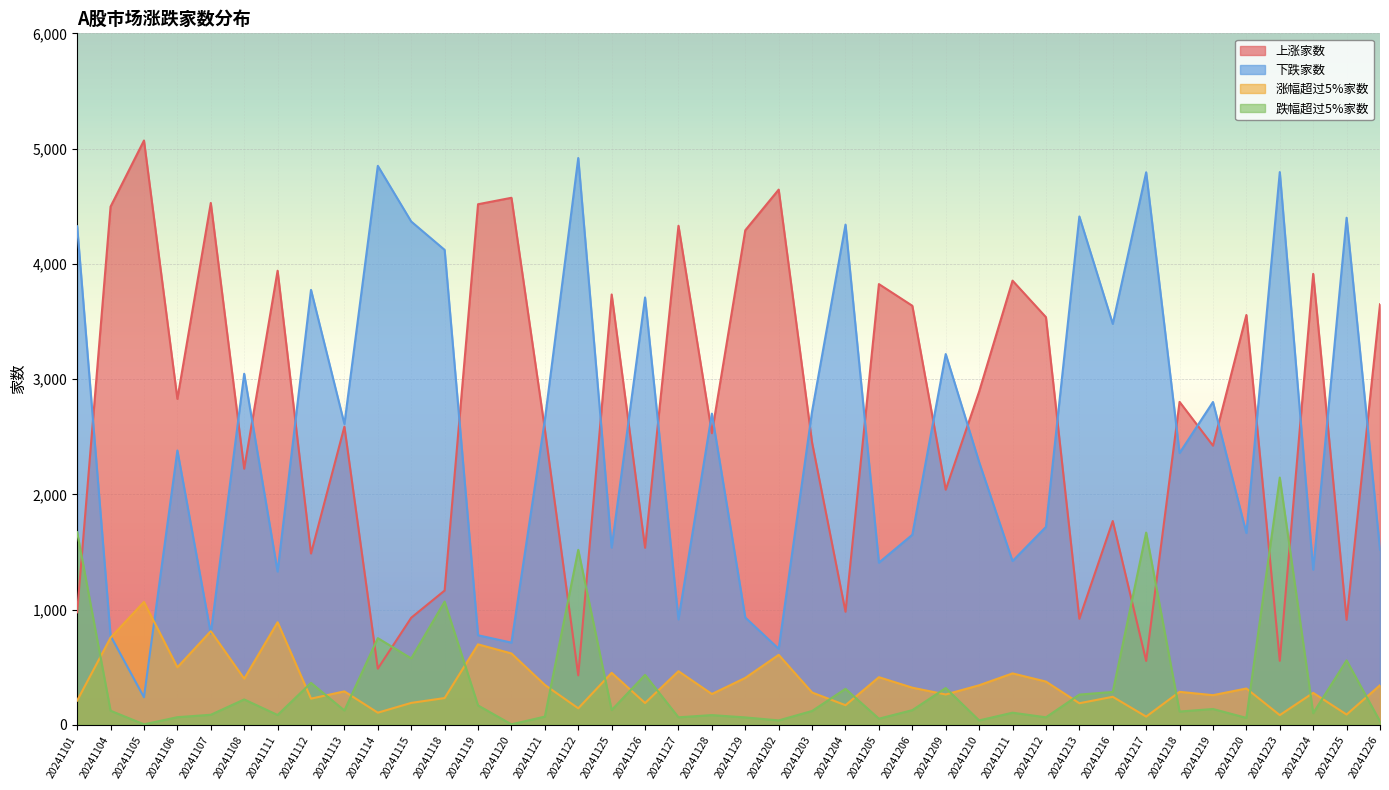

What is the difference between the second highest and second lowest values in the 上涨家数 series?

4157